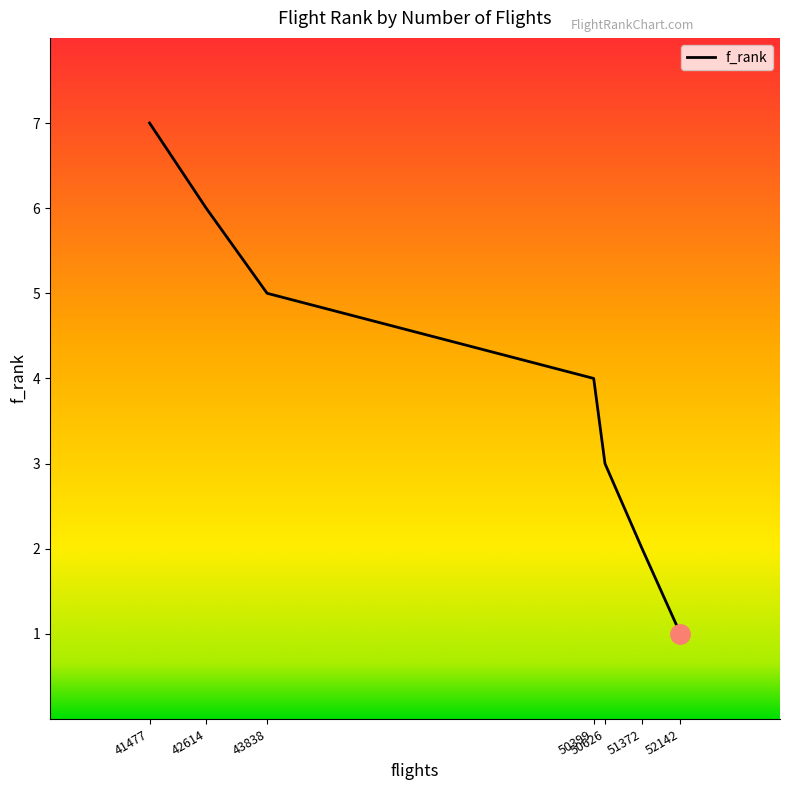

At which label does the data first exceed 4?

41477